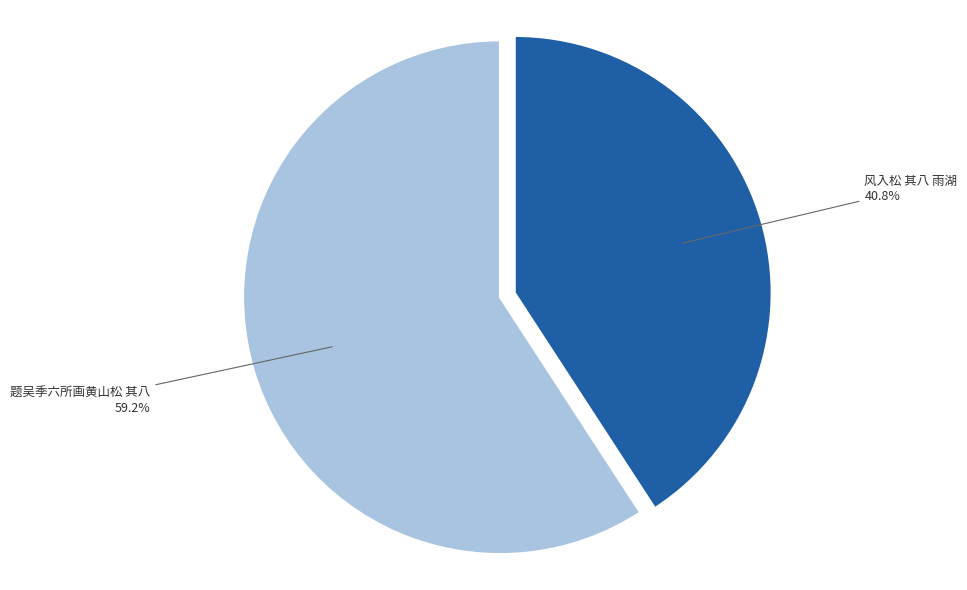

Do 题吴季六所画黄山松 其八 and 风入松 其八 雨湖 together represent more than half of the pie?

Yes